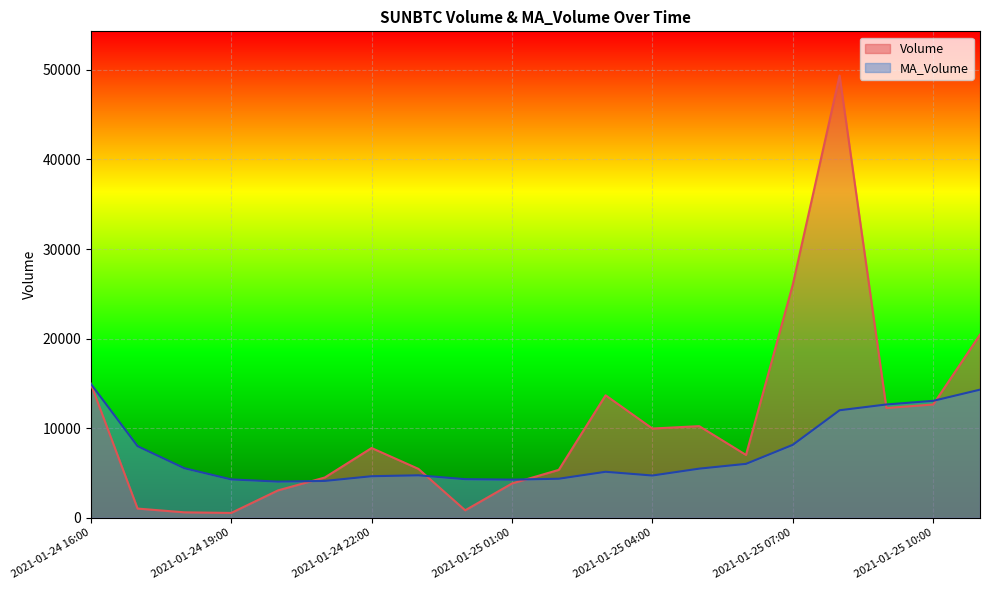

Reading left to right, extract all data points from this chart.

Volume: 14965.0	1029.7	611.2	540.6	3059.9	4498.0	7789.3	5463.2	837.3	3829.9	5350.5	13674.1	9963.9	10231.3	7017.8	26039.0	49362.0	12255.7	12646.9	20444.0
MA_Volume: 14965.0	7997.4	5535.3	4286.6	4041.3	4117.4	4641.9	4744.6	4310.5	4262.4	4361.3	5137.4	4720.6	5487.4	6021.3	8146.2	12004.7	12651.2	13056.0	14304.4